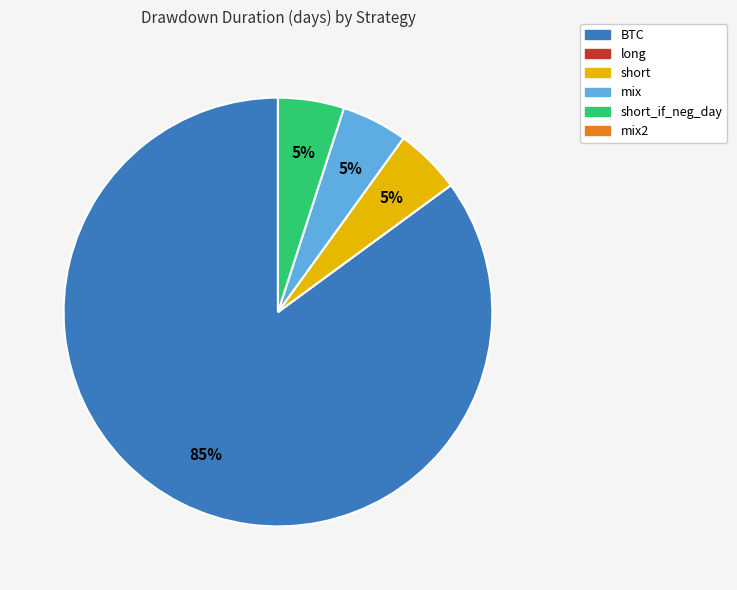

Does any single category account for the majority?

Yes